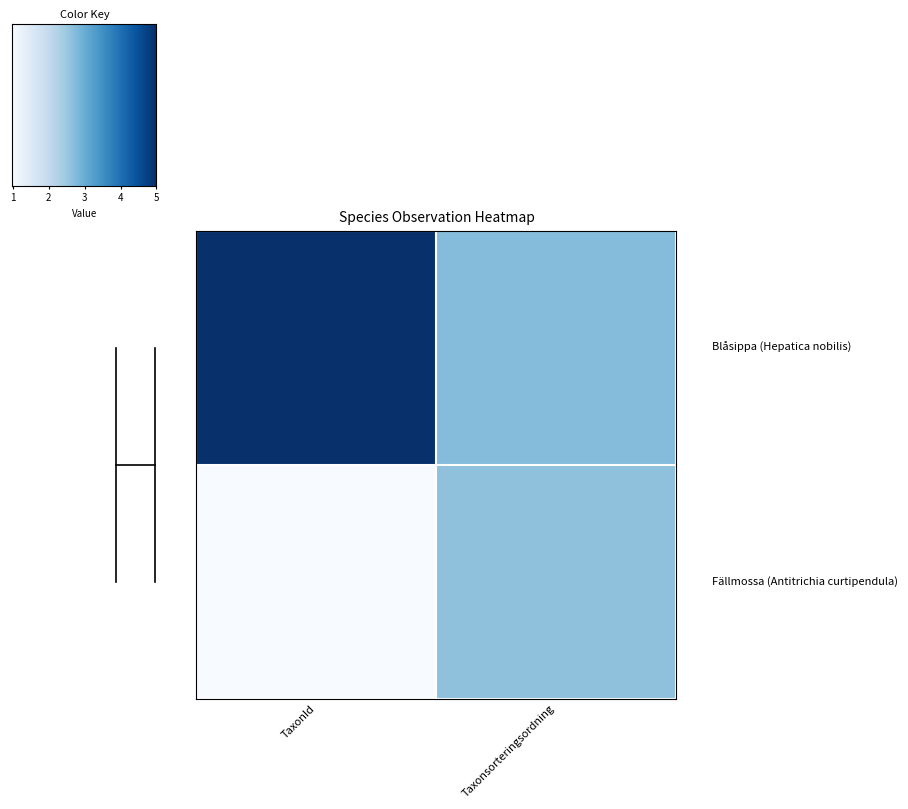

How many series are shown in this chart?

2